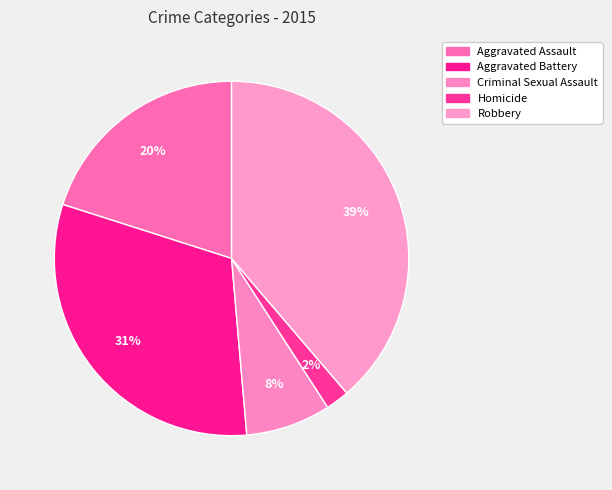

How many slices are in this pie chart?

5